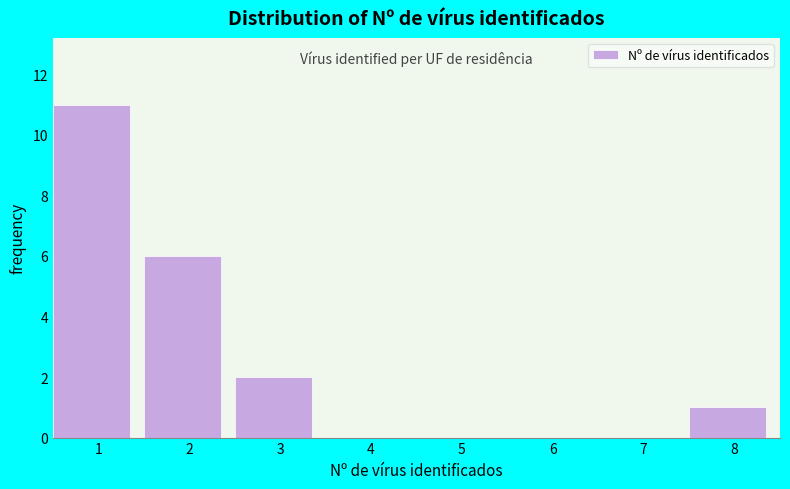

Reading left to right, transcribe all the data shown in this chart.

1=11	2=6	3=2	4=0	5=0	6=0	7=0	8=1